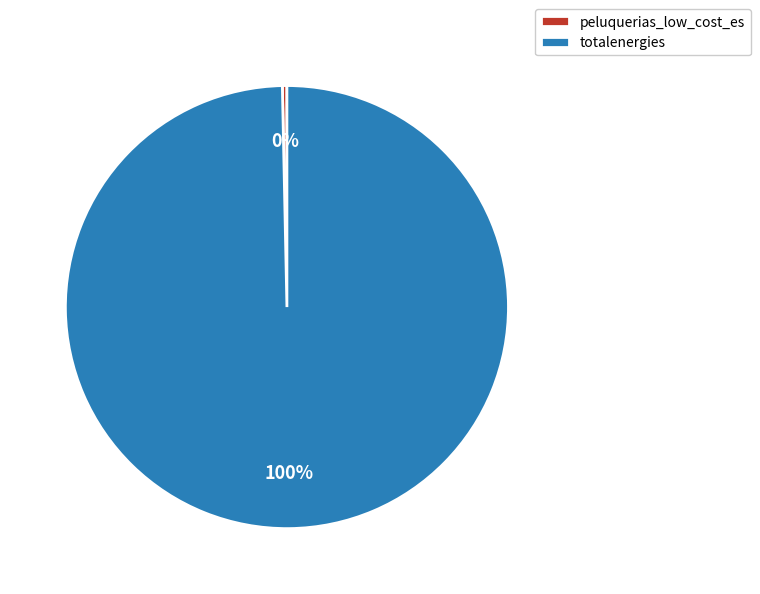

Which category has the biggest portion of the pie?

totalenergies